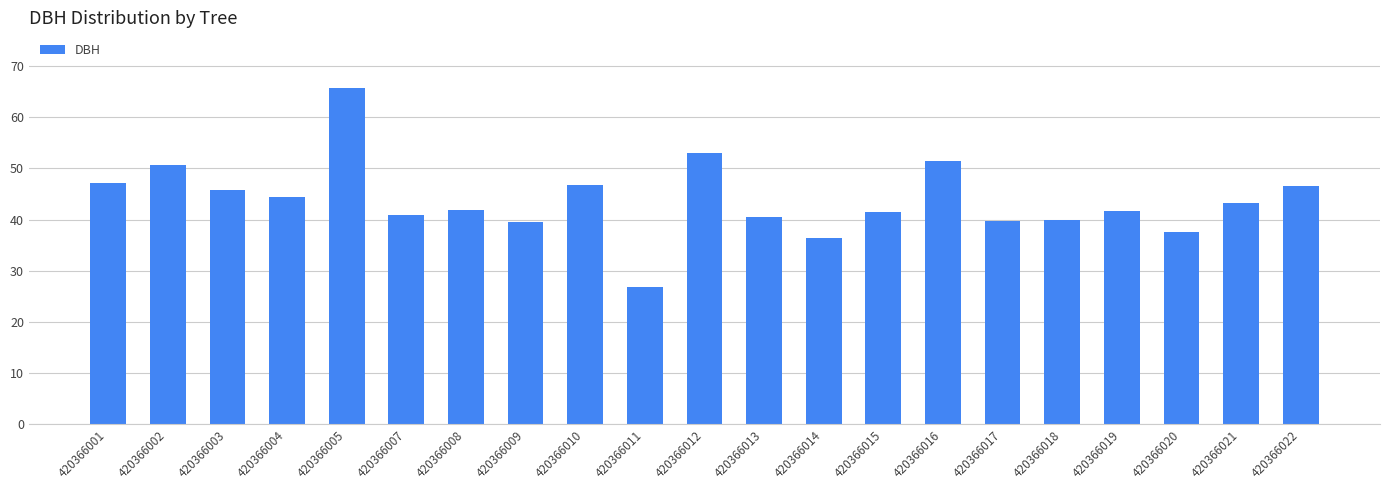

What is the average value?

43.9